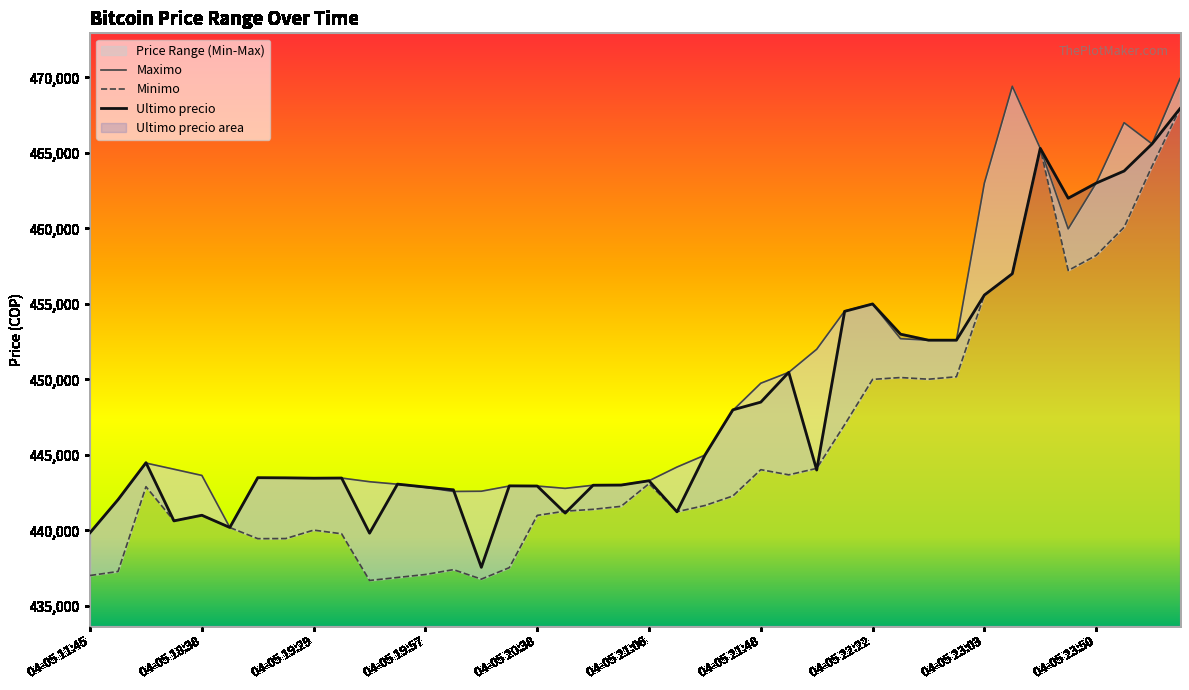

How many interior local peaks does the Maximo series have?

5